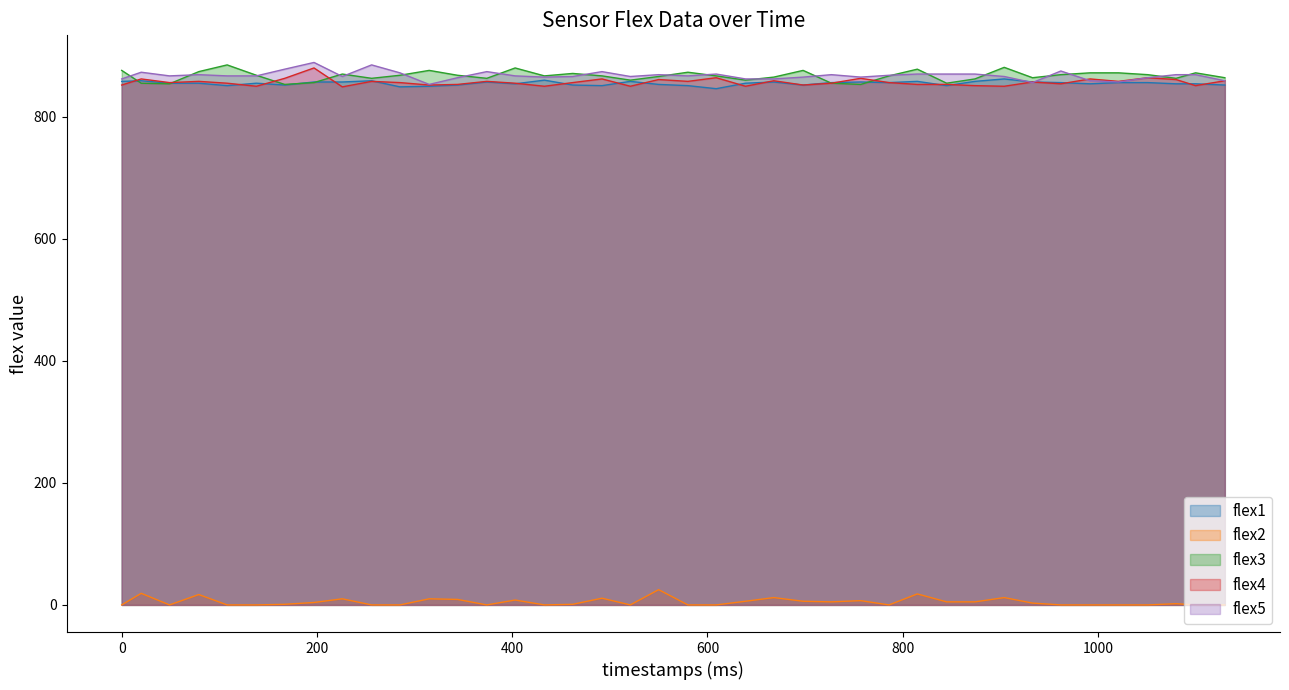

At which category does the chart reach its peak across all series?

197